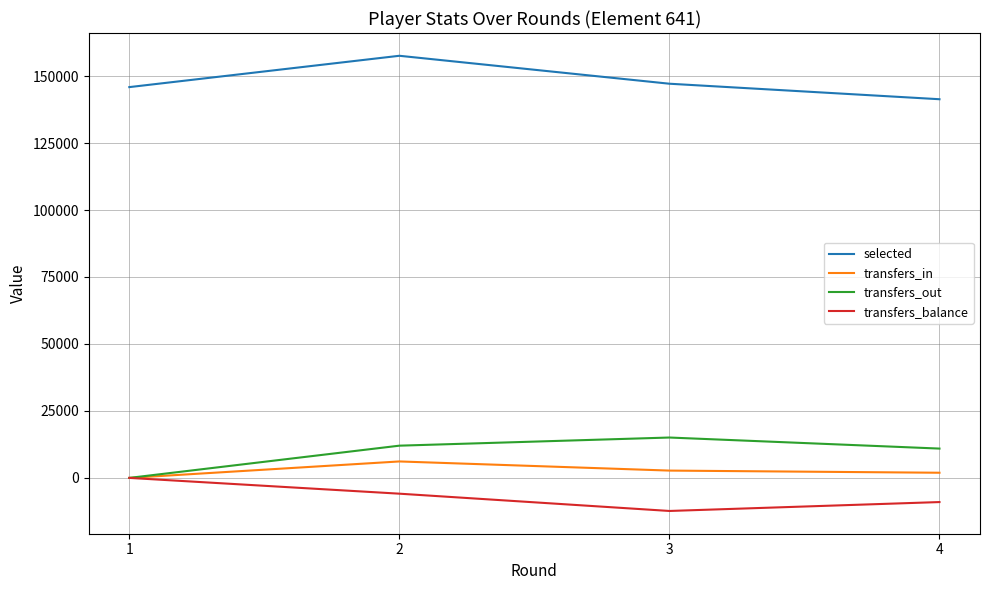

Between 1 and 2, which series saw the biggest shift?

transfers_out